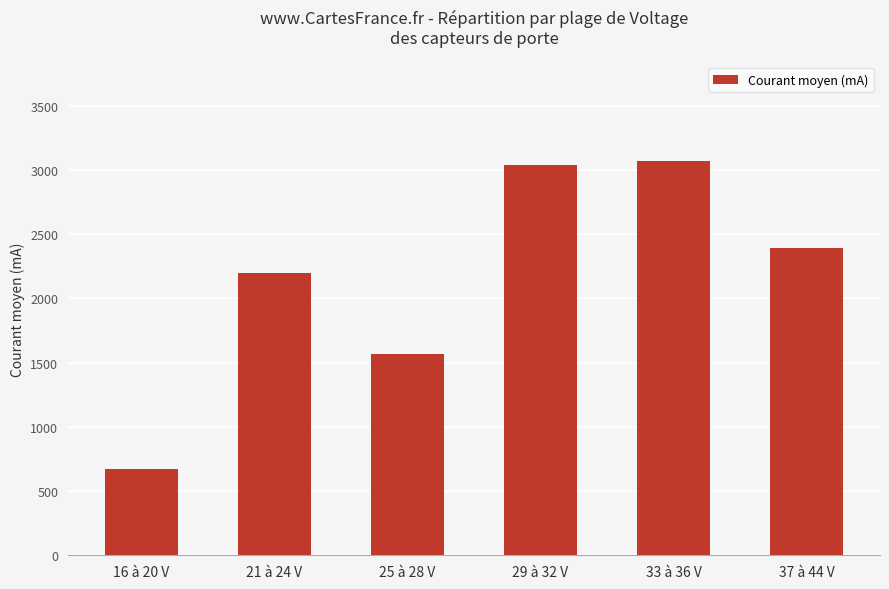

List the labels in order of value, smallest first.

16 à 20 V, 25 à 28 V, 21 à 24 V, 37 à 44 V, 29 à 32 V, 33 à 36 V